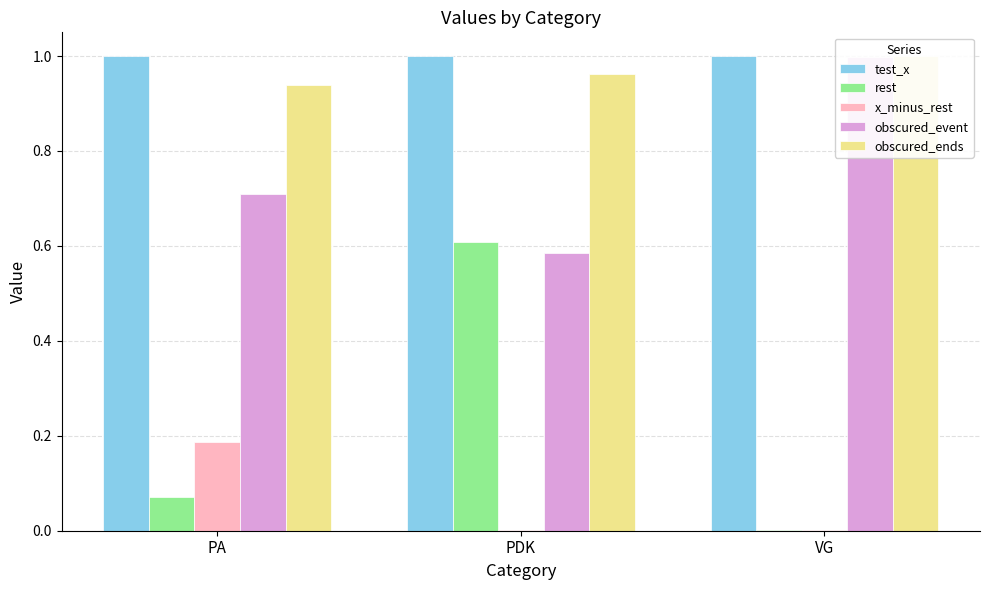

What position from the right is VG?

1